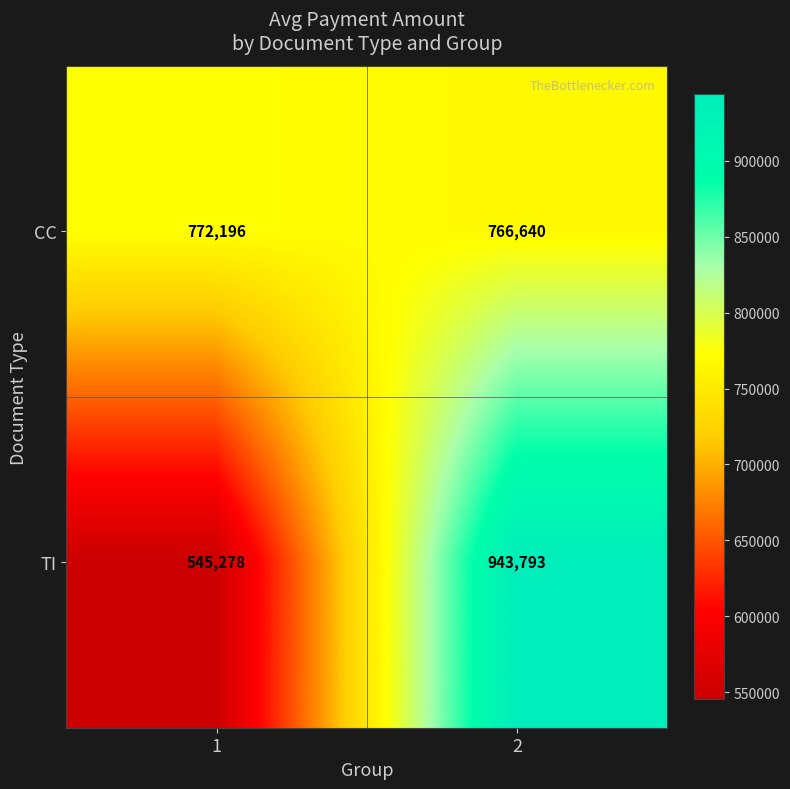

Rank the series by their average value, from highest to lowest.

CC, TI